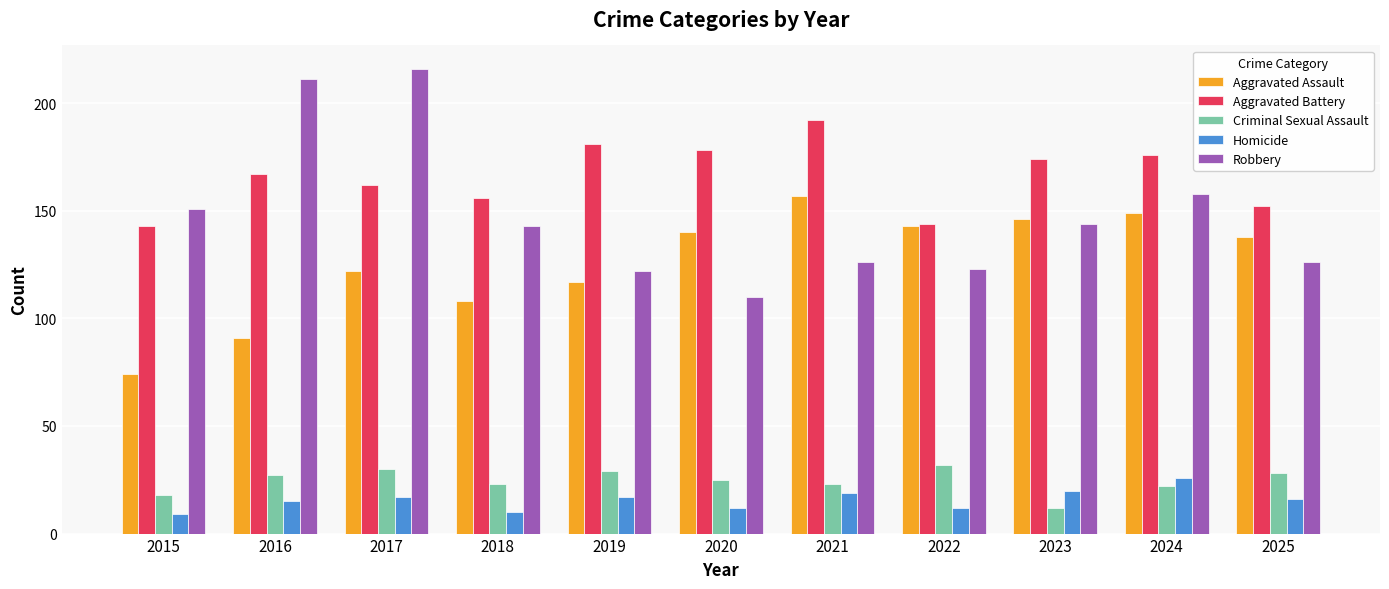

What is the value of the Criminal Sexual Assault bar at the 5th from the left?

29